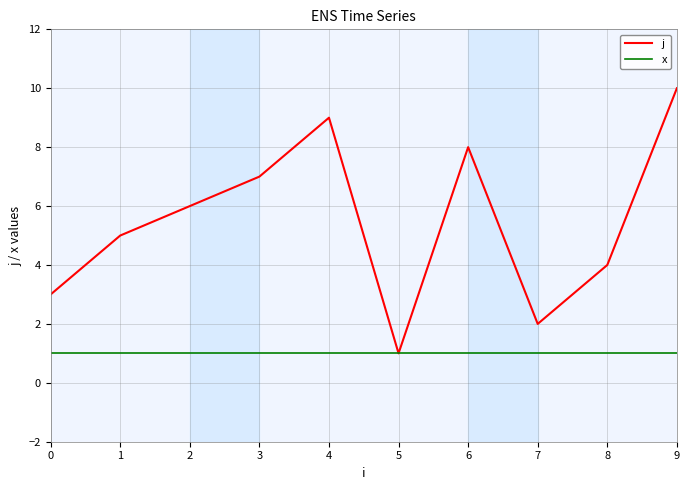

Reading left to right, extract all data points from this chart.

j: 0=3	1=5	2=6	3=7	4=9	5=1	6=8	7=2	8=4	9=10
x: 0=1	1=1	2=1	3=1	4=1	5=1	6=1	7=1	8=1	9=1